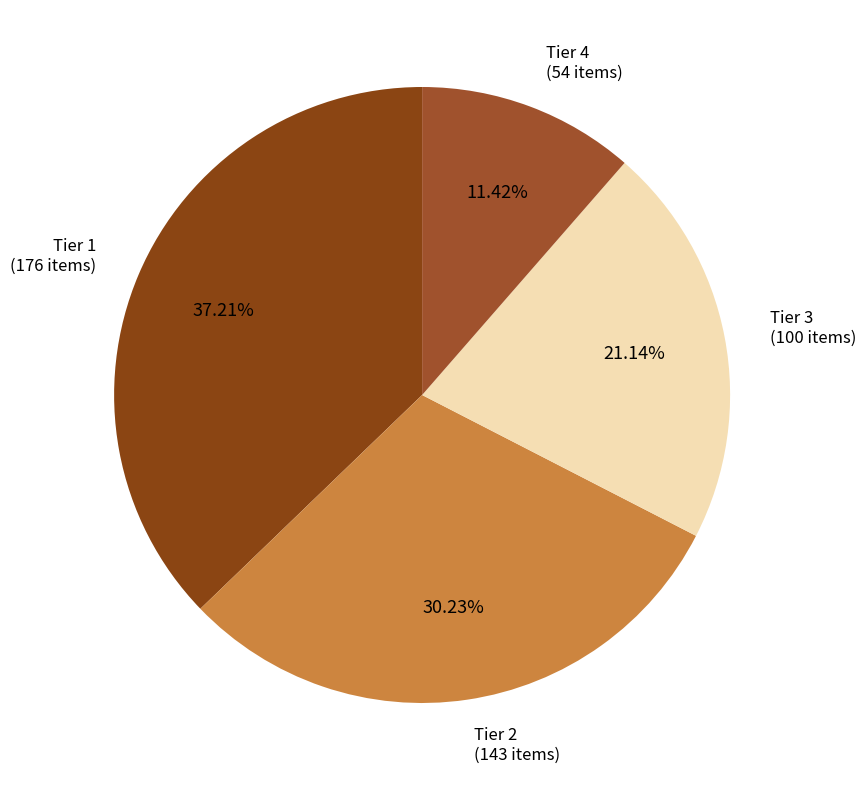

Approximately how many times larger is the value at Tier 1 compared to Tier 2?

1.2